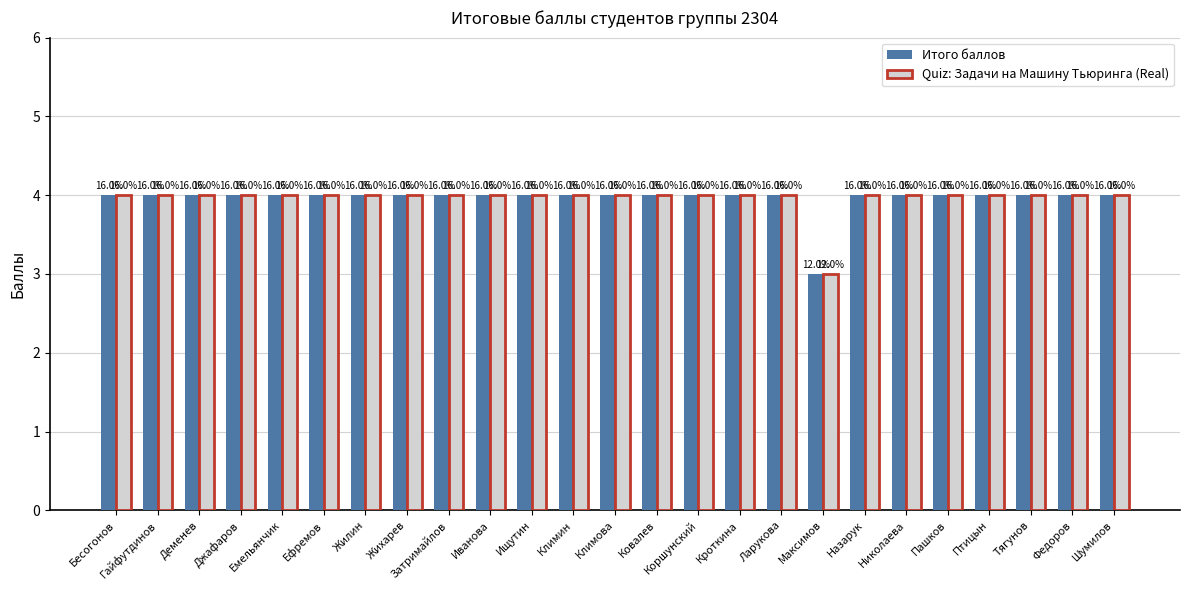

What are all the series names shown in the legend?

Итого баллов, Quiz: Задачи на Машину Тьюринга (Real)